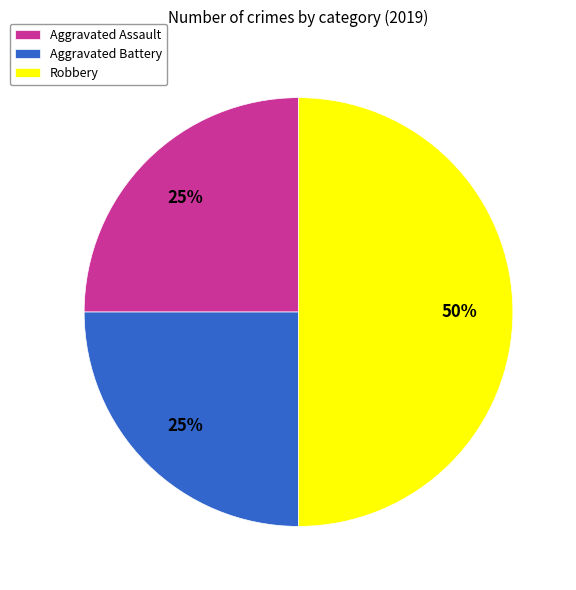

To the nearest percent, what is the combined percentage of Aggravated Assault and Aggravated Battery?

50%